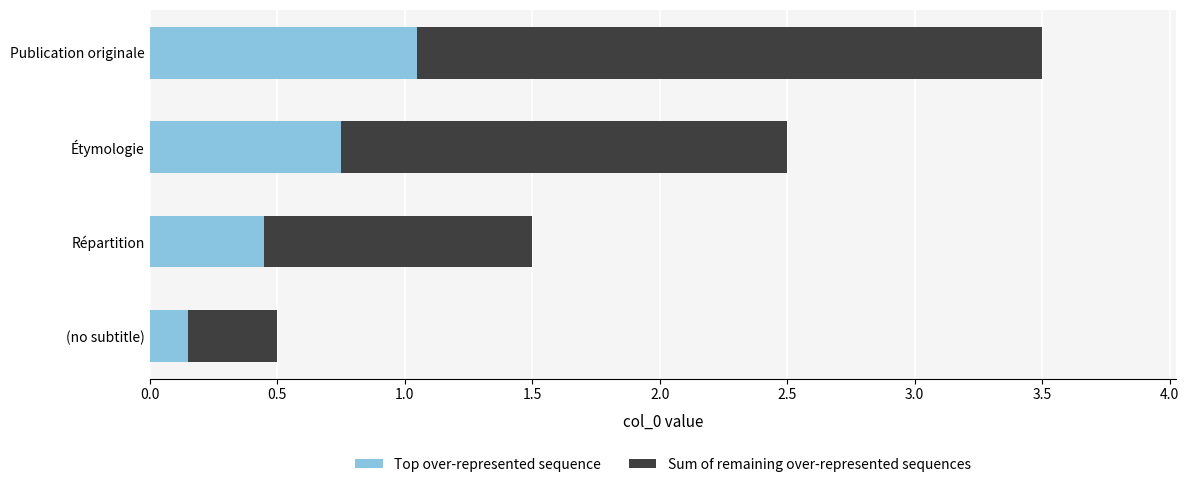

At which label does Top over-represented sequence reach its peak?

Publication originale